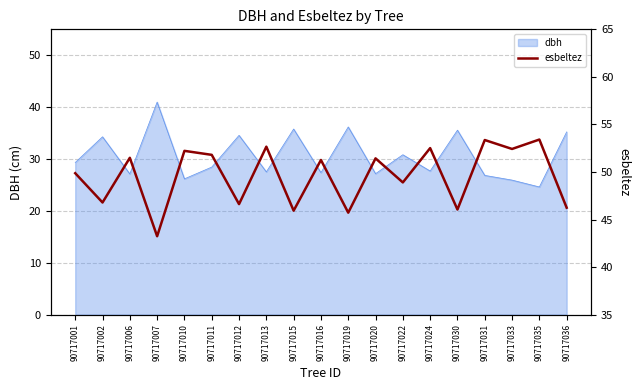

Which category has the lowest value in the dbh series?

90717035